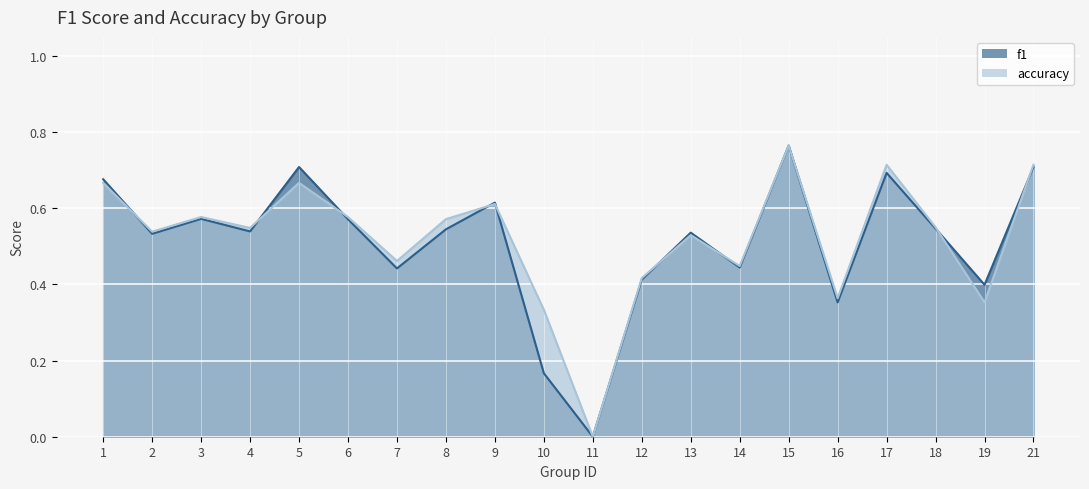

Which series has the largest total across all categories?

accuracy